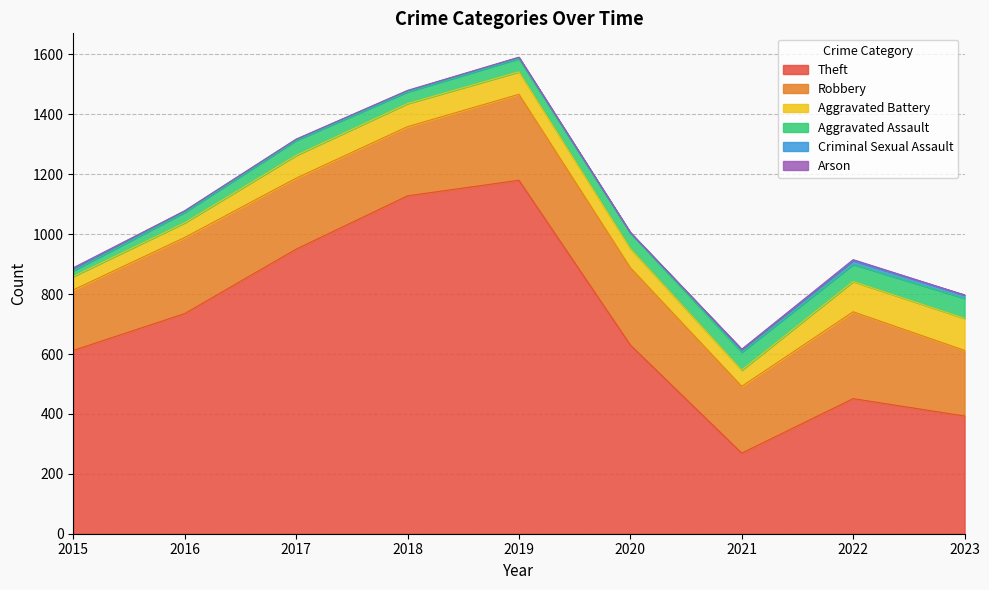

True or false: Criminal Sexual Assault and Aggravated Battery intersect in this chart.

False